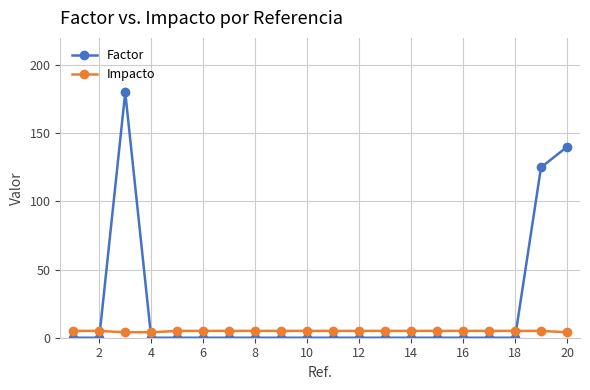

Reading right to left, transcribe all the data shown in this chart.

Factor: 140	125	0	0	0	0	0	0	0	0	0	0	0	0	0	0	0	180	0	0
Impacto: 4	5	5	5	5	5	5	5	5	5	5	5	5	5	5	5	4	4	5	5